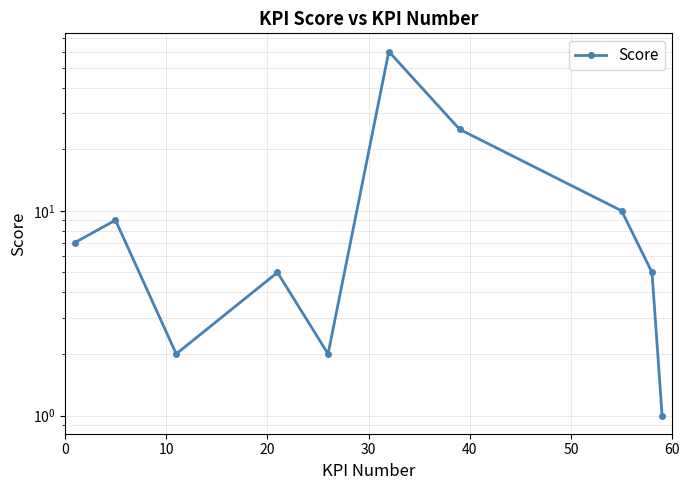

What is the smallest value displayed?

1